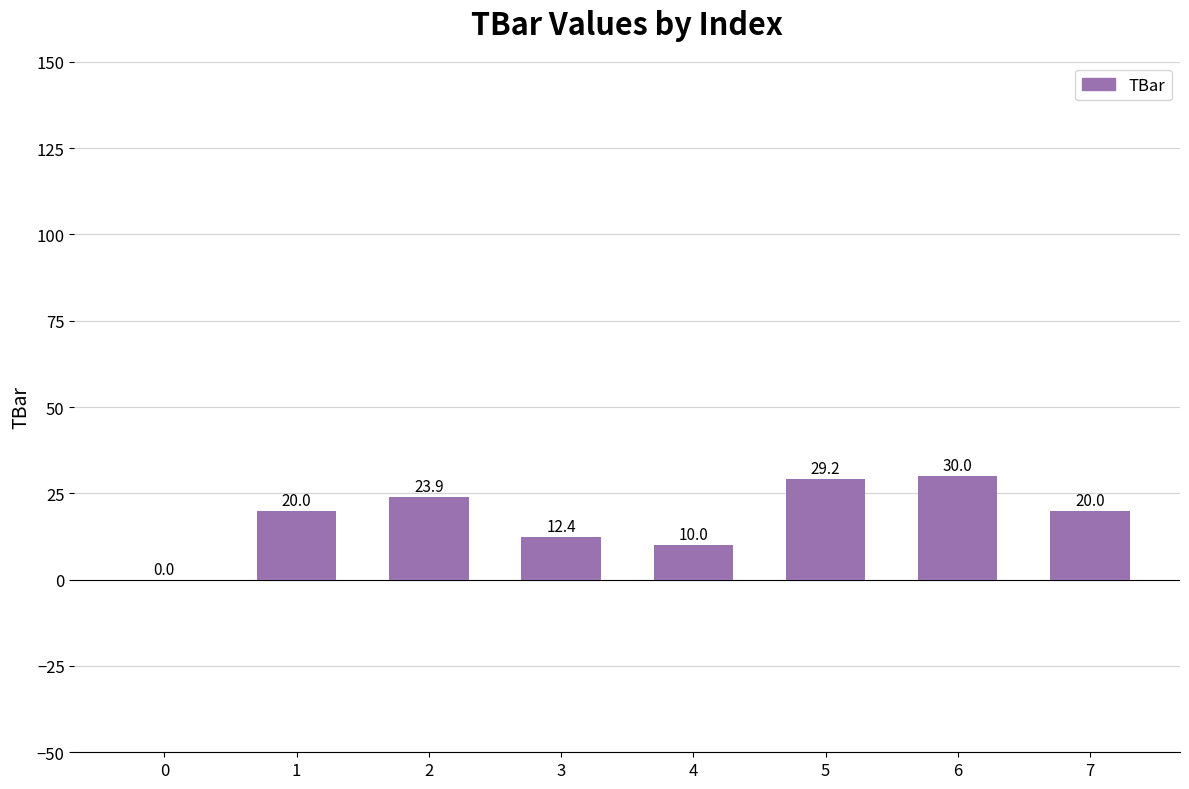

Is it true that the value at 4 is 3.1?

False